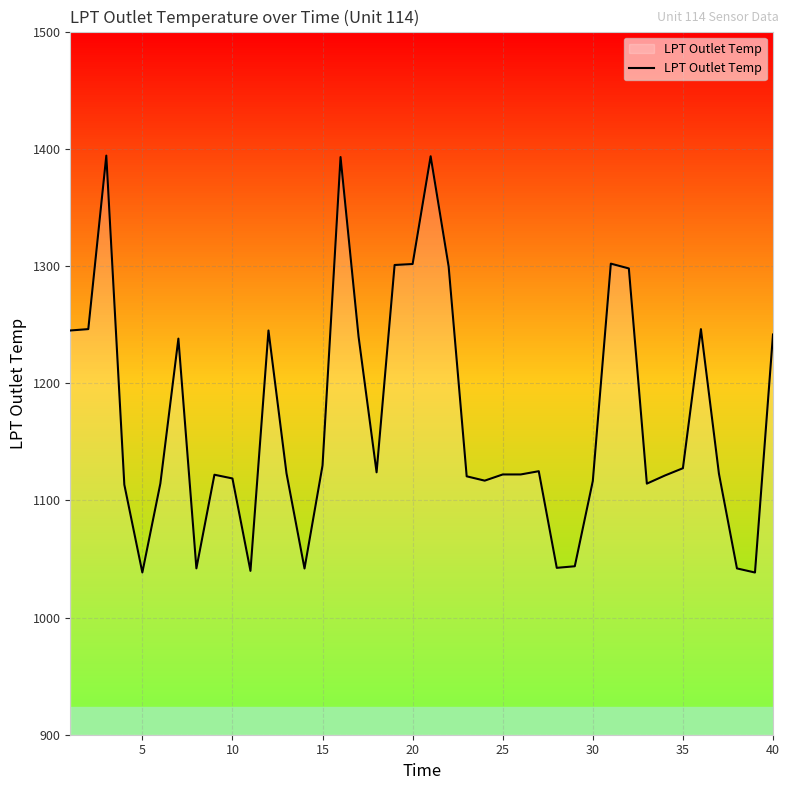

What is the minimum value shown in the chart?

1038.4